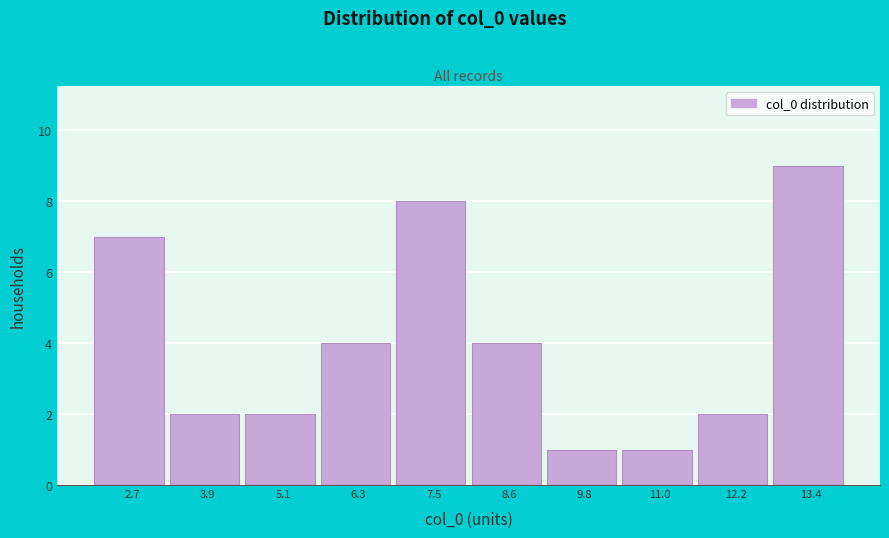

Reading right to left, what are all the values shown in this chart?

9	2	1	1	4	8	4	2	2	7